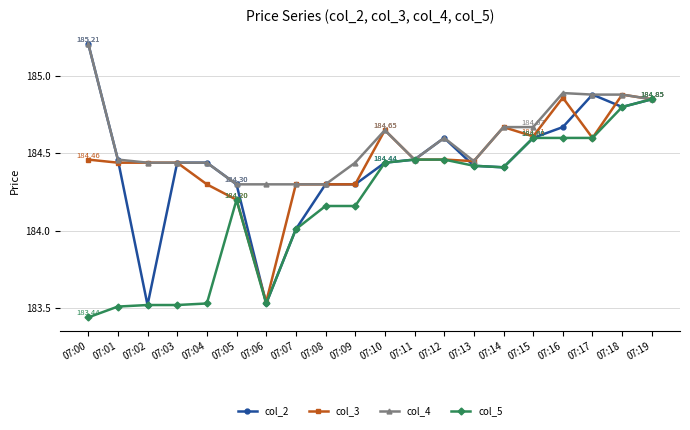

True or false: col_2 has more than 1 interior local peaks.

True